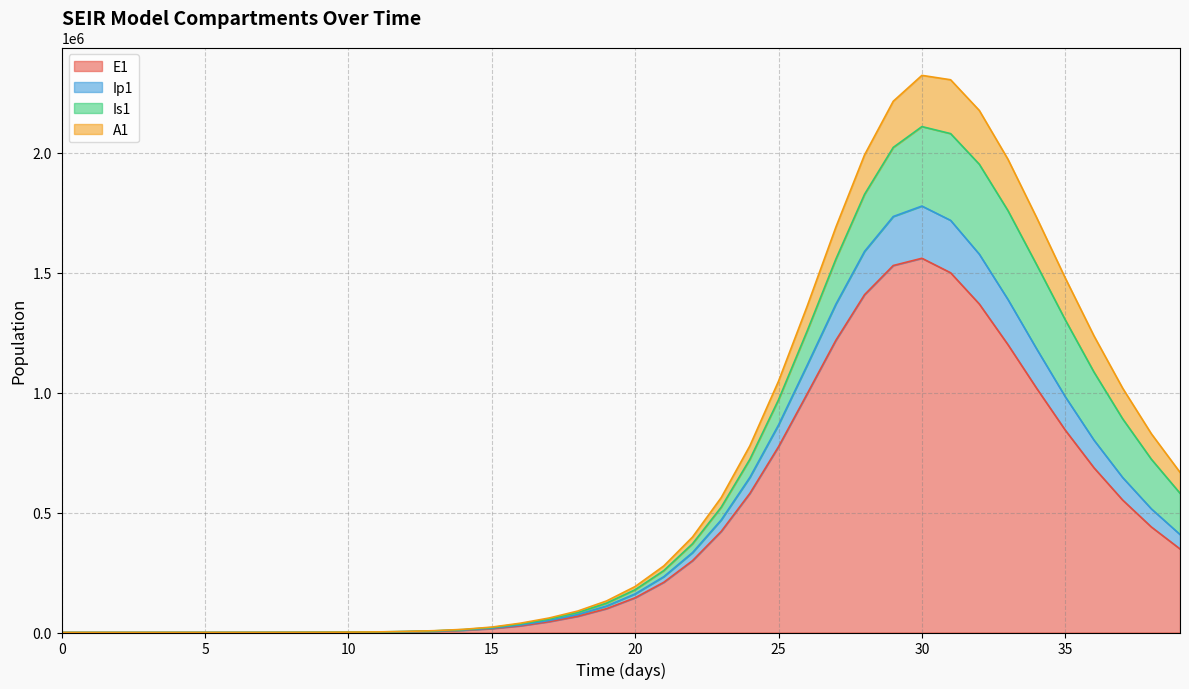

Does the chart have visible grid lines?

Yes